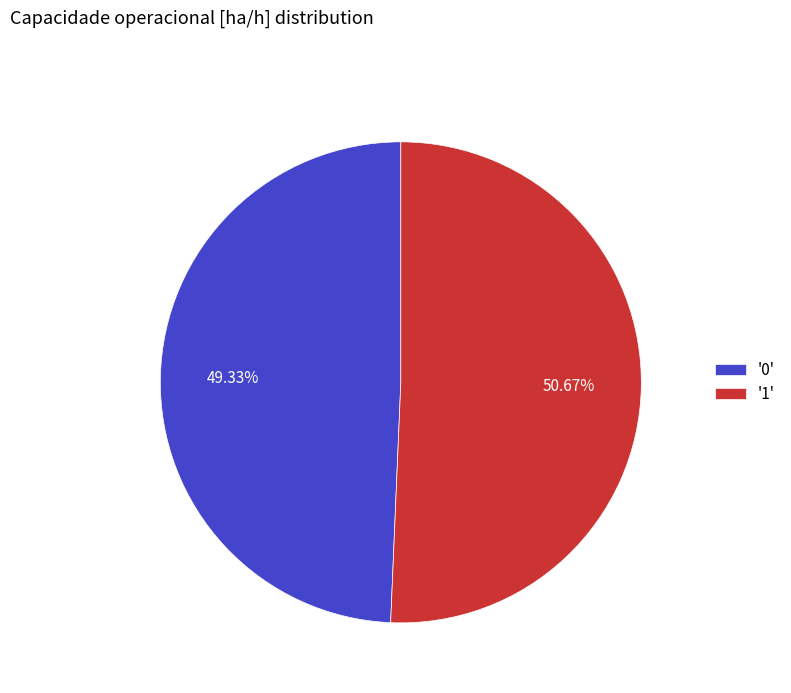

Approximately how many times larger is the value at '0' compared to '1'?

1.0